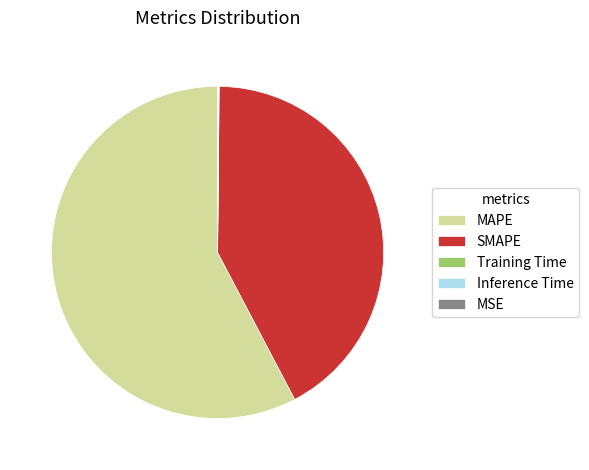

Does any single category account for the majority?

Yes